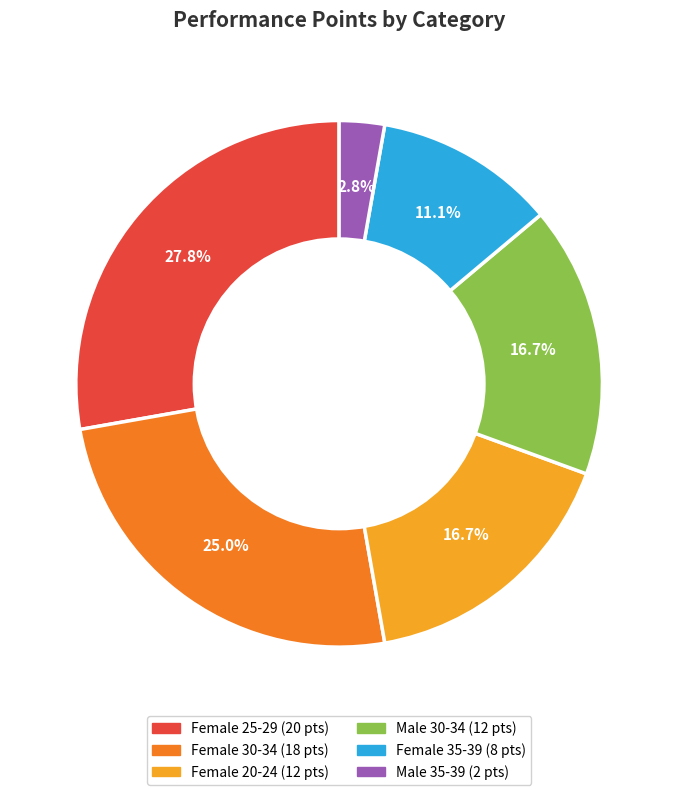

Combined, do Female 30-34 and Female 25-29 account for over 50%?

Yes